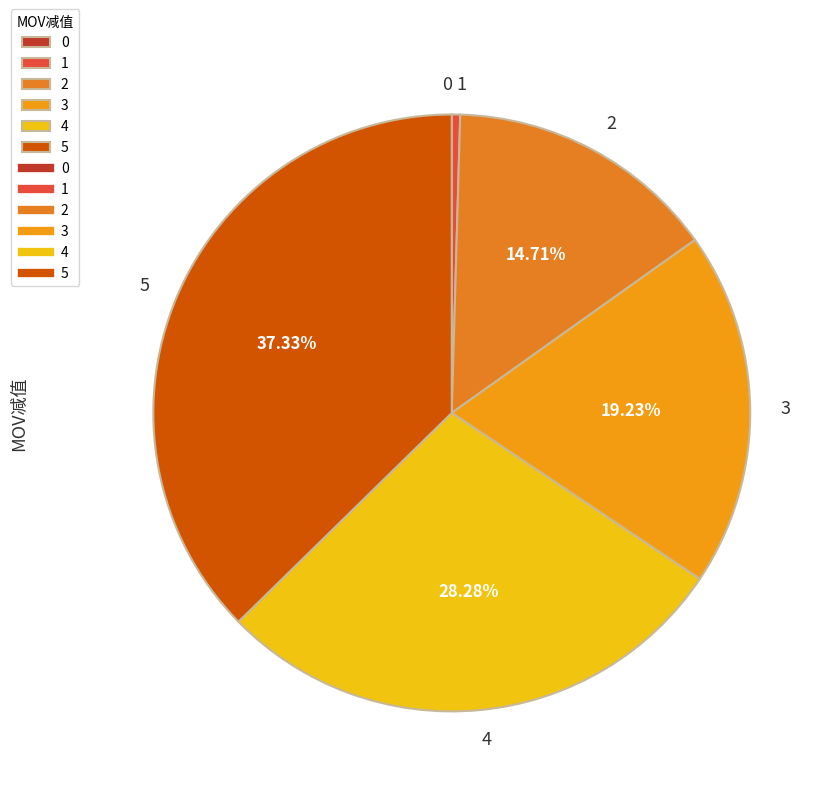

Is the sum of 3 and 4 greater than half?

No